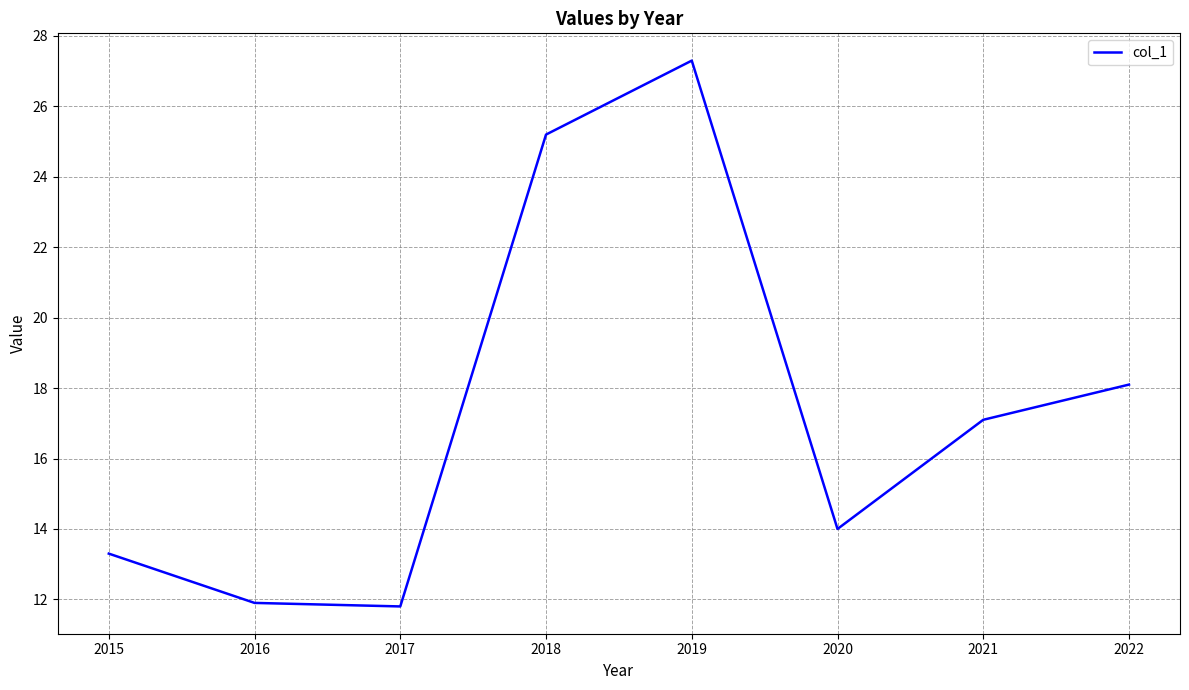

Reading left to right, list all the values displayed in this chart.

13.3	11.9	11.8	25.2	27.3	14.0	17.1	18.1